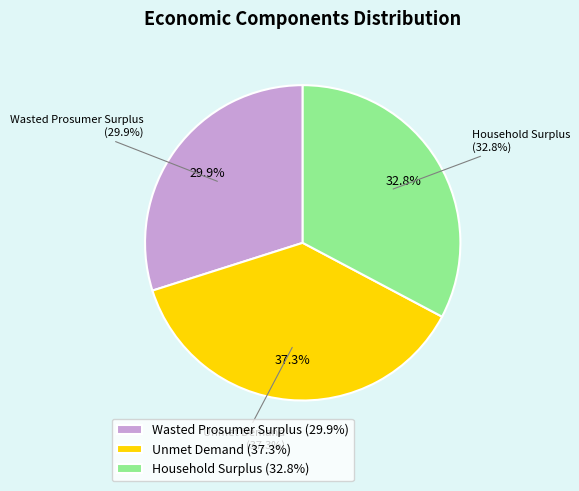

What portion of the pie excludes Wasted Prosumer Surplus?

70.1%